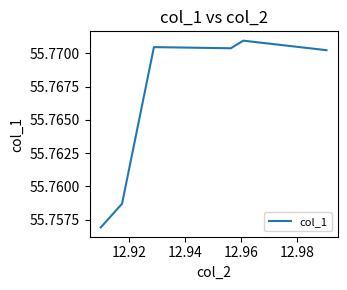

What is the maximum value shown in the chart?

55.8